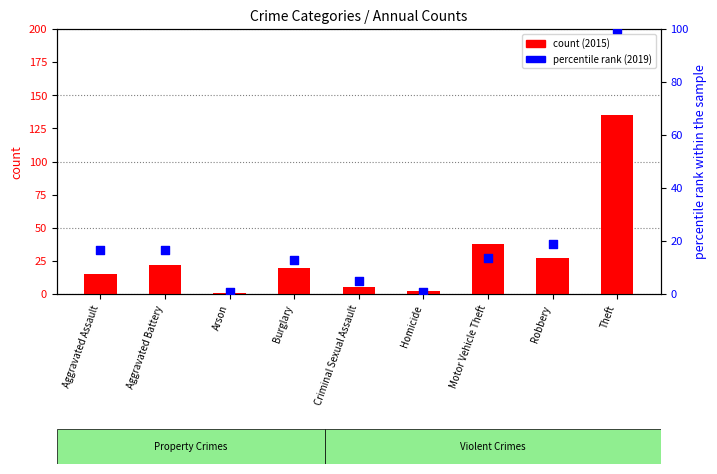

Which series contains the lowest Y value?

percentile rank (2019)